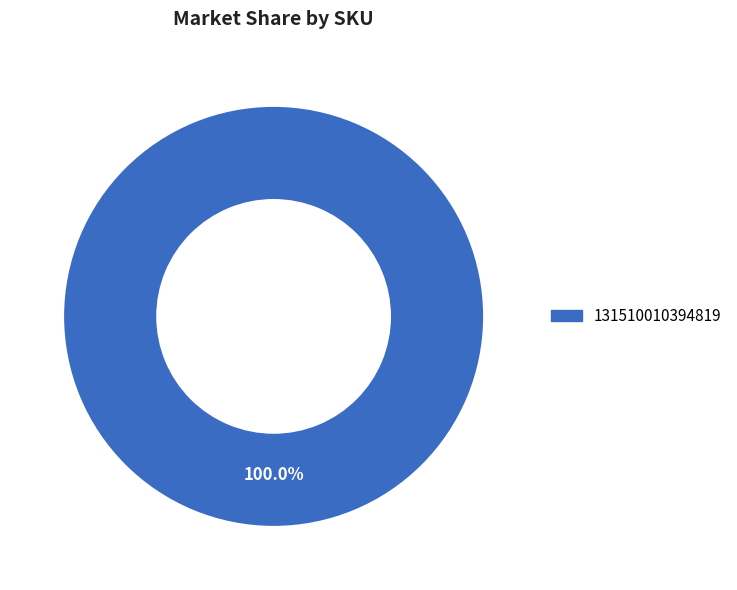

Is there a majority slice in this chart?

Yes